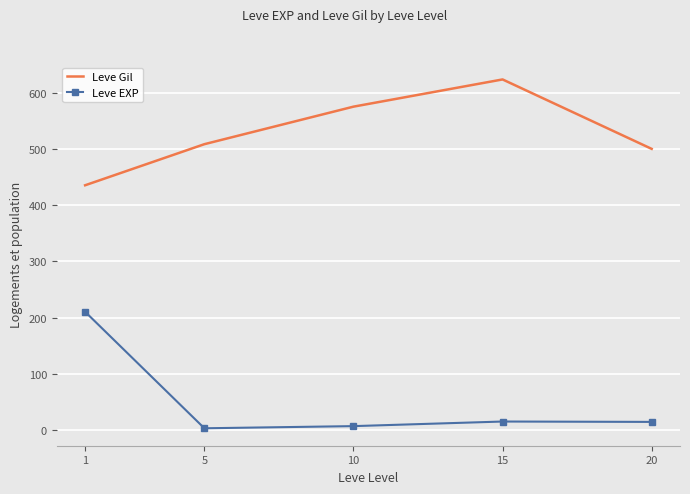

What is the highest value of the Leve Gil series?

623.3